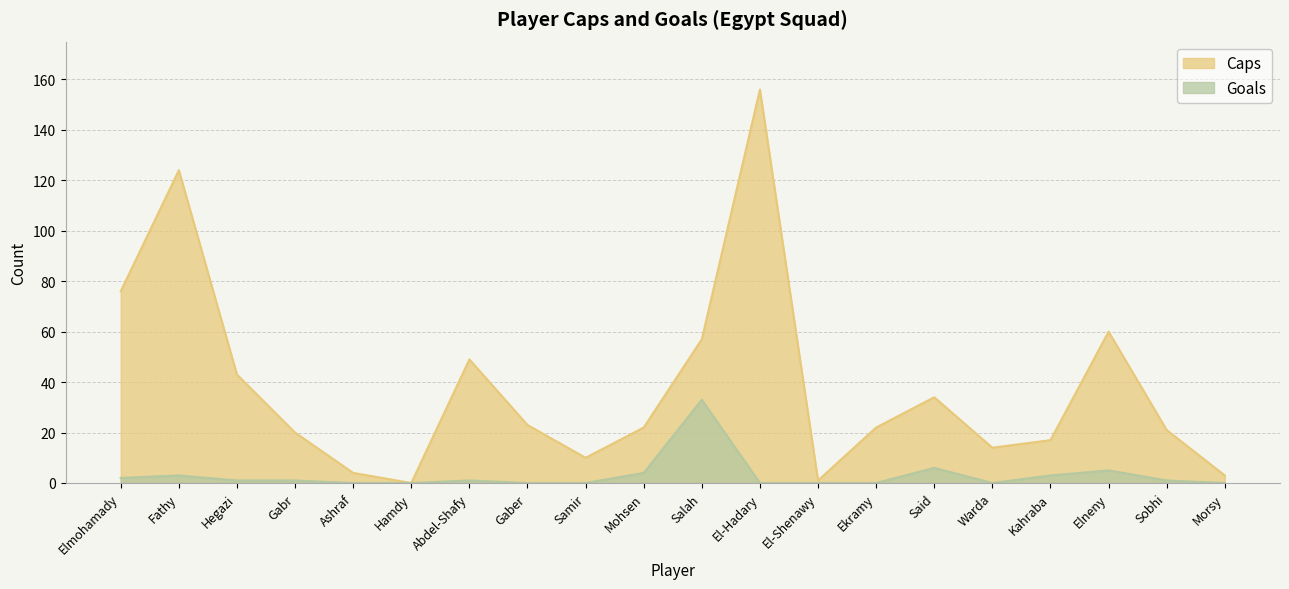

At which label does Goals first exceed 1?

Elmohamady